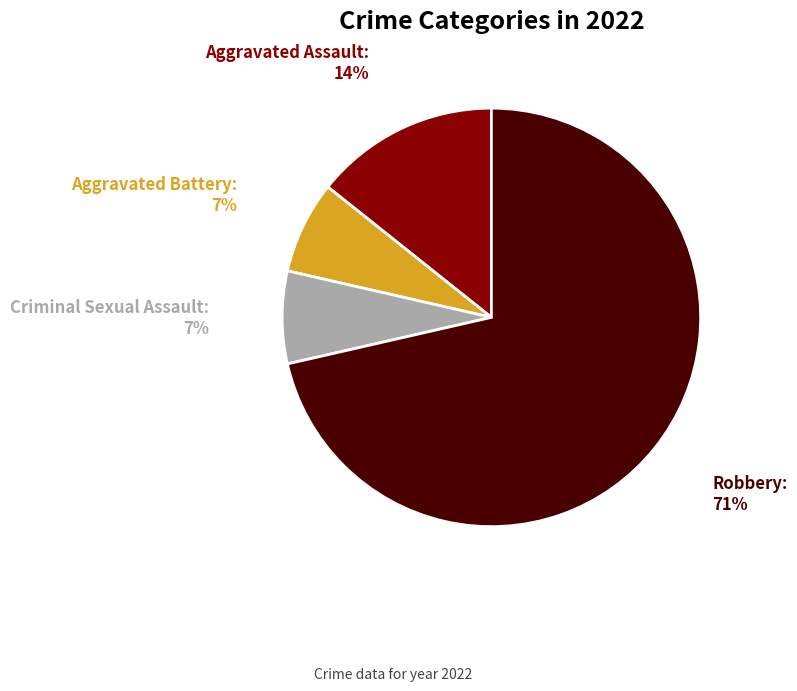

Is there a majority slice in this chart?

Yes